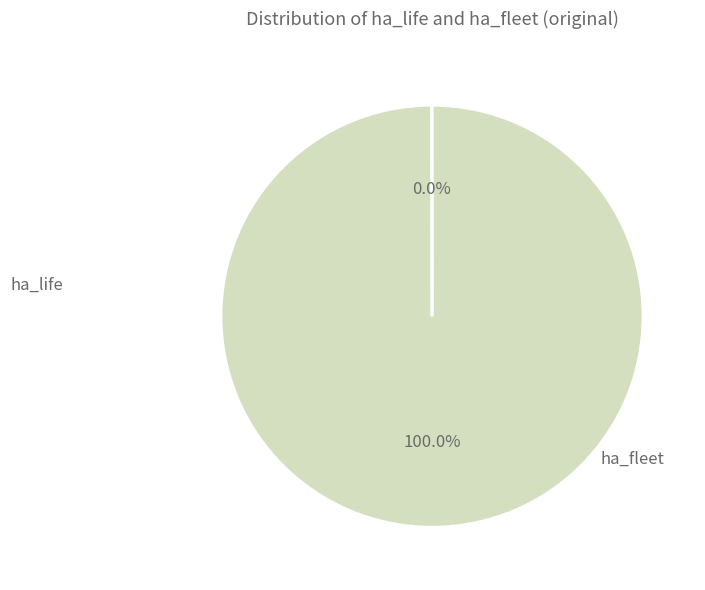

What is the majority slice?

ha_fleet